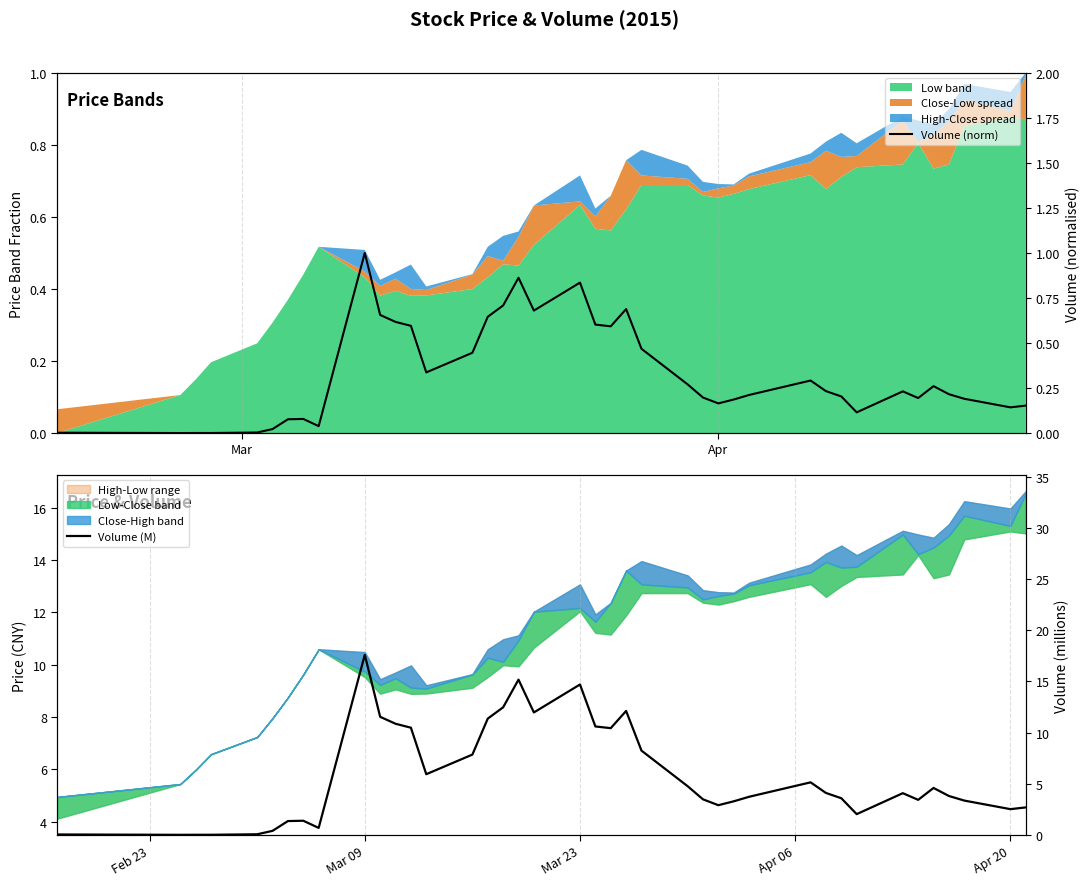

True or false: Volume (norm) and Volume (M) intersect in this chart.

False